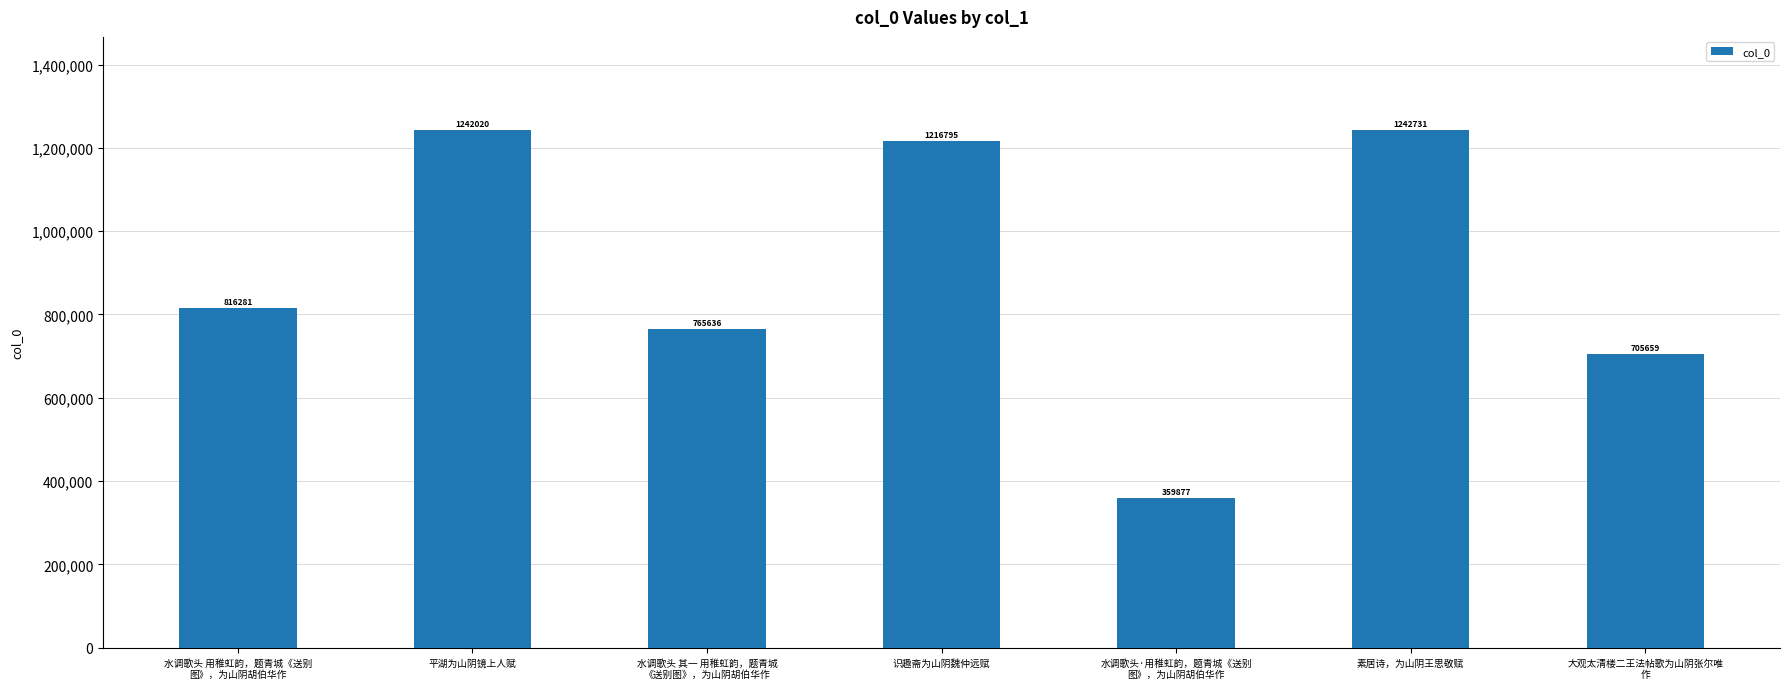

How many series are shown in this chart?

1